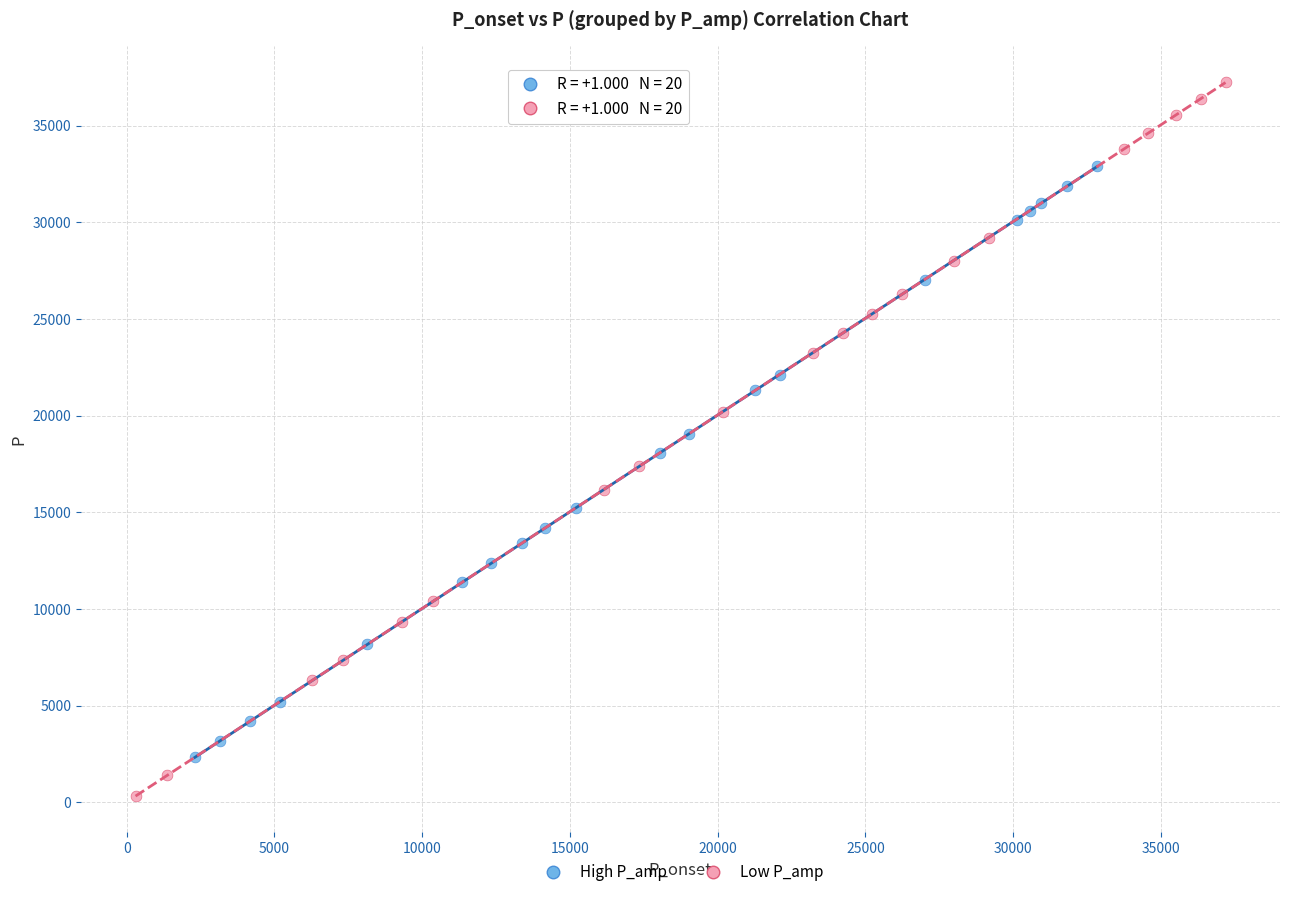

Which series has the largest Y range (max minus min)?

Low P_amp